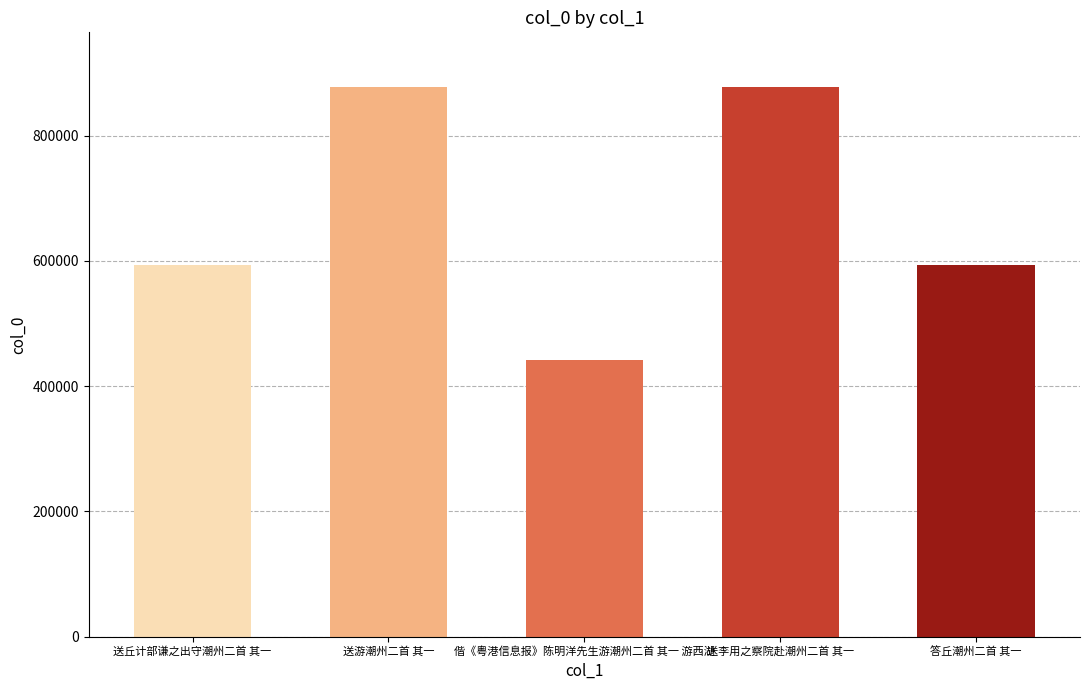

Where is the data nearest to the value 659875?

答丘潮州二首 其一